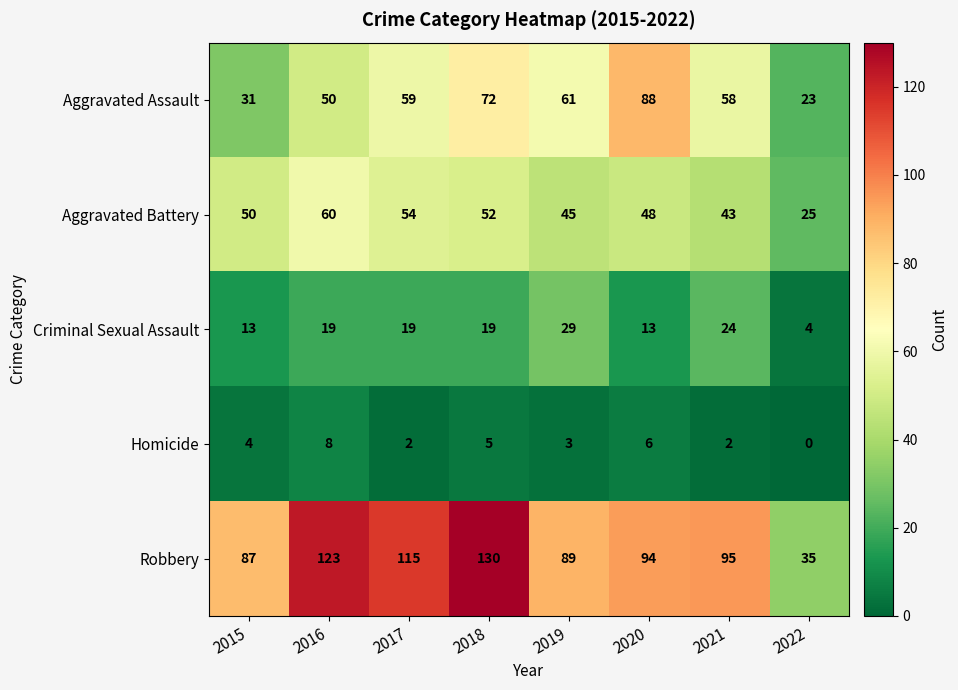

Which series has the largest total across all categories?

Robbery